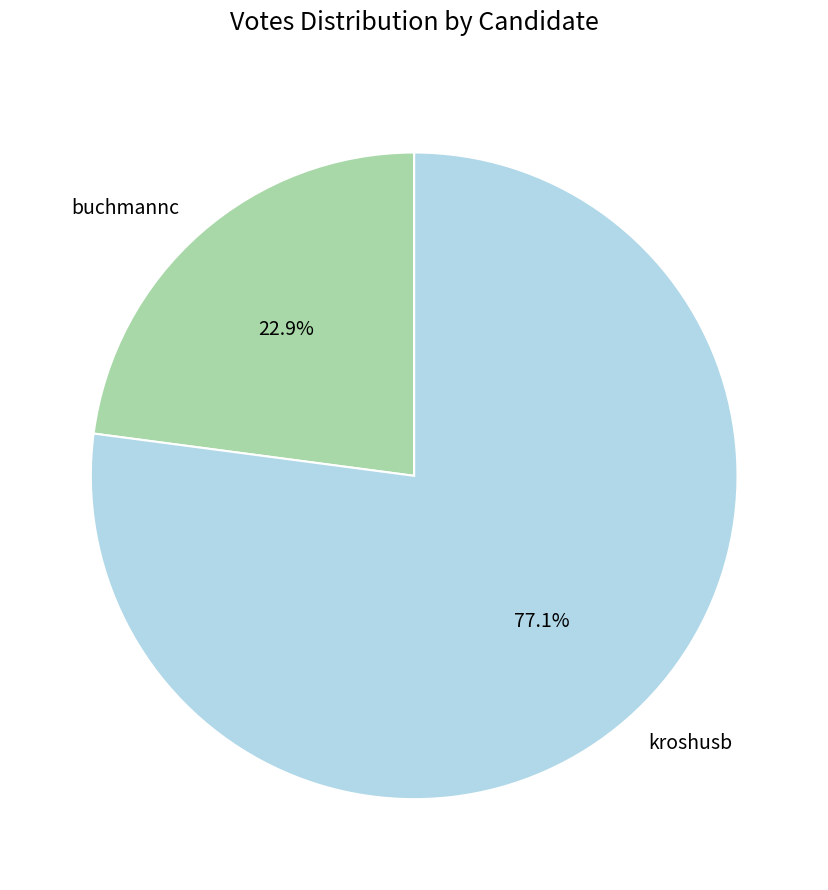

Is it true that buchmannc is 36% of the pie?

False